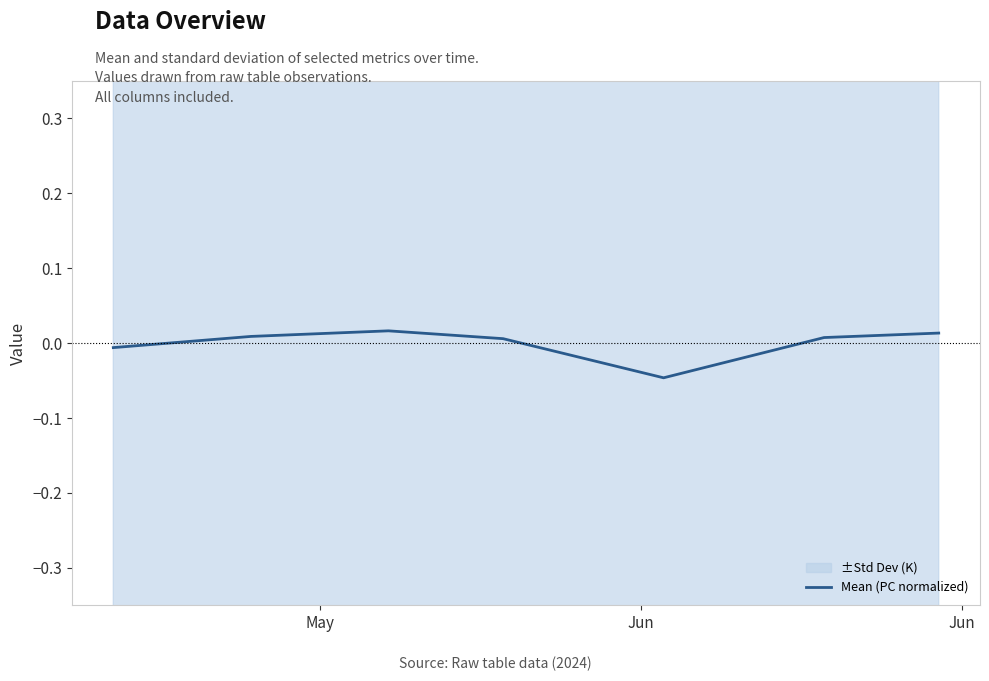

Count the number of values greater than 0.

5